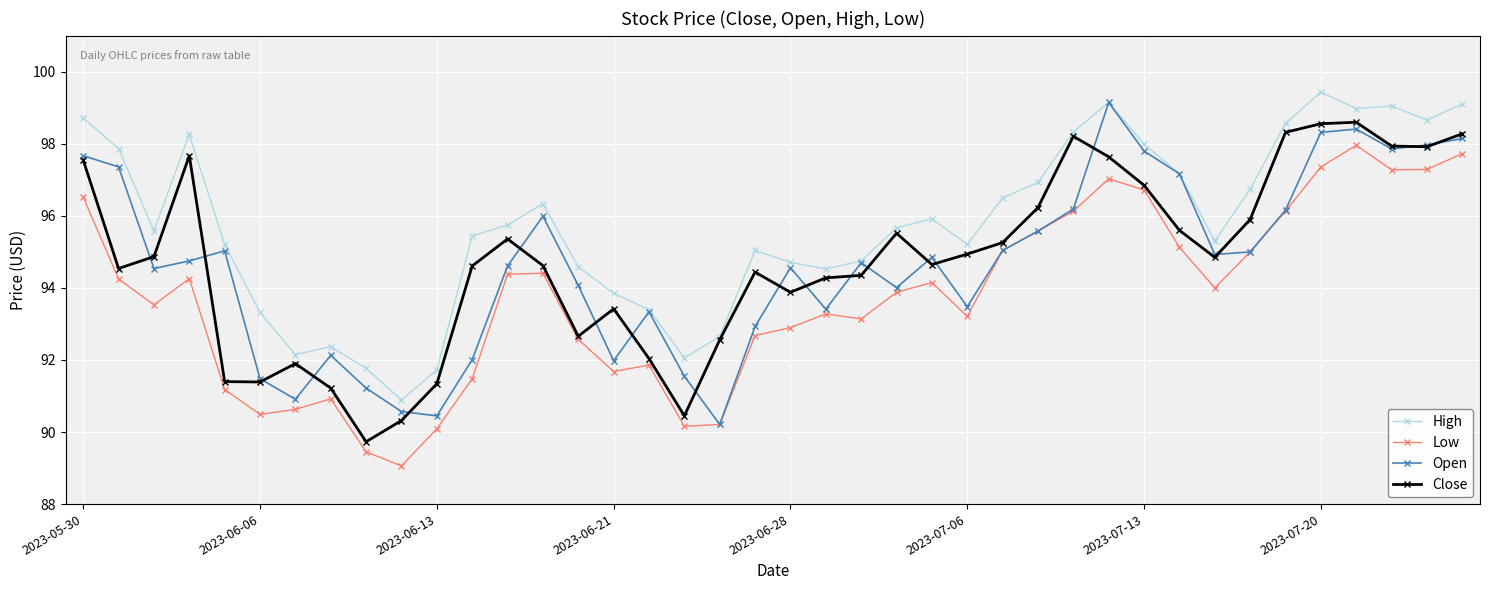

True or false: High and Low cross at least once.

False